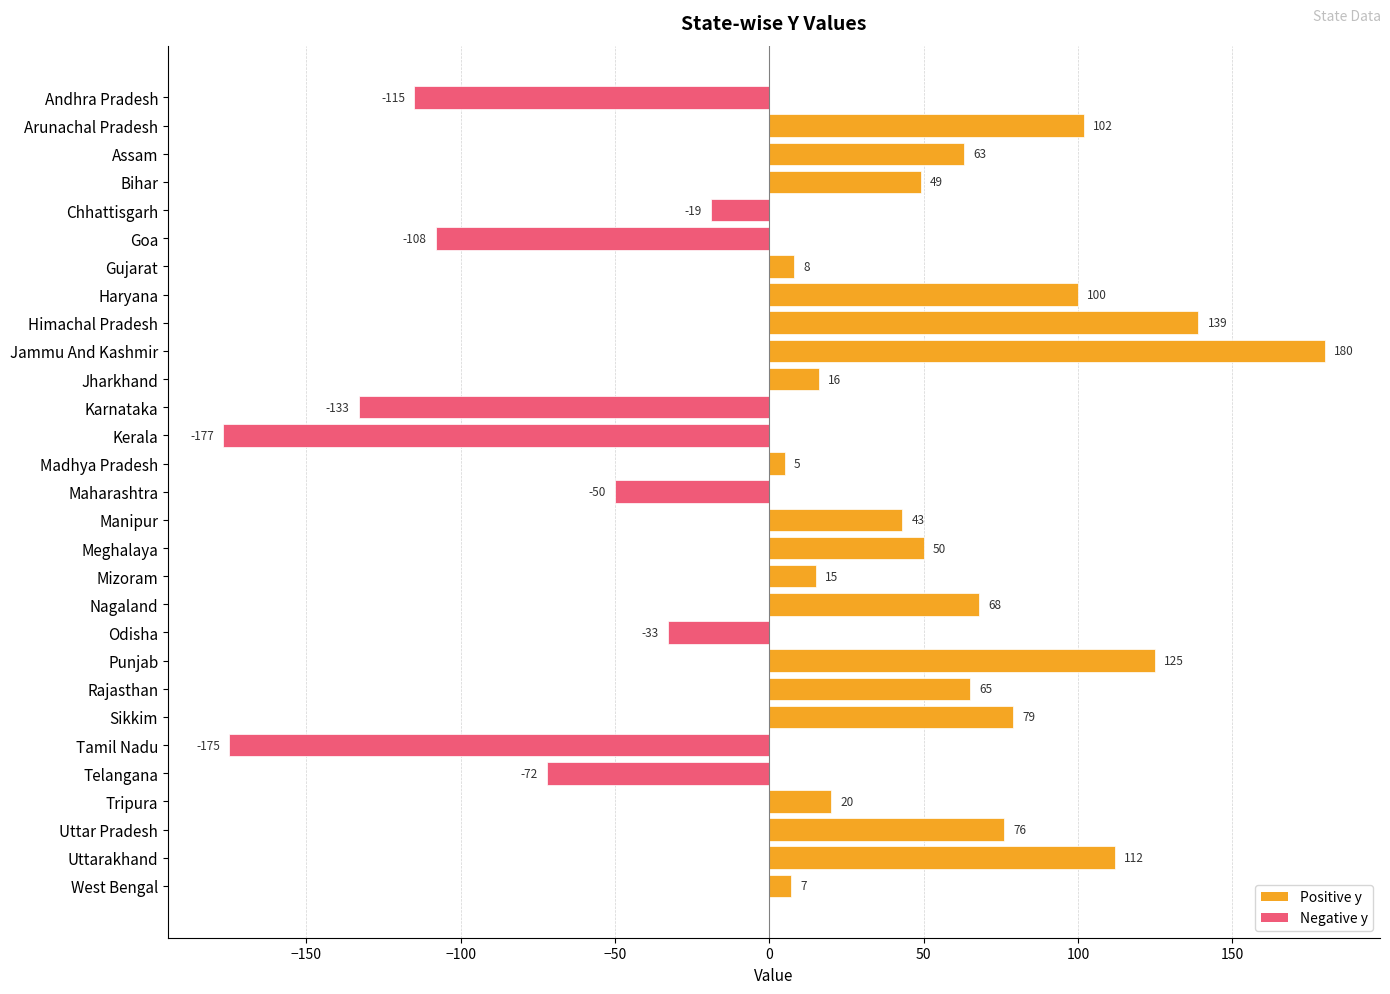

Which label corresponds to the largest value in the chart?

Jammu And Kashmir